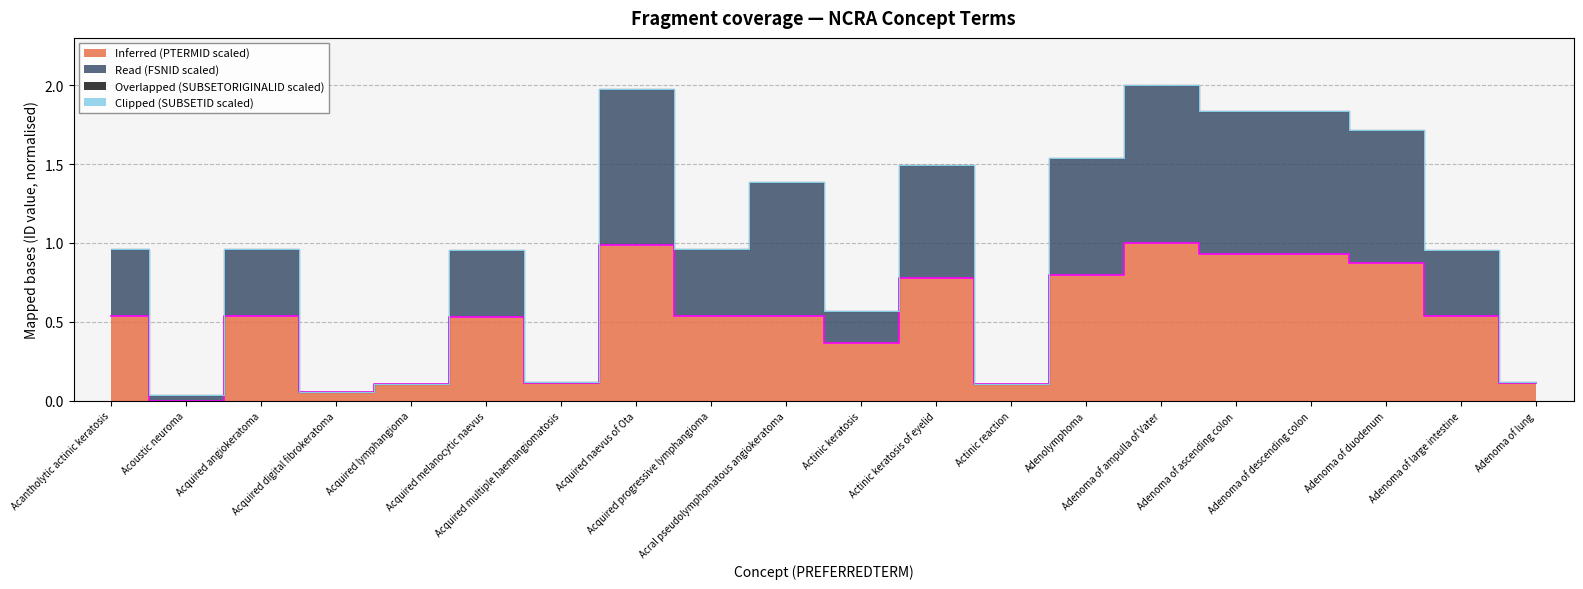

What is the difference between the Read (FSNID scaled) values at Acquired multiple haemangiomatosis and Adenoma of descending colon?

1.7